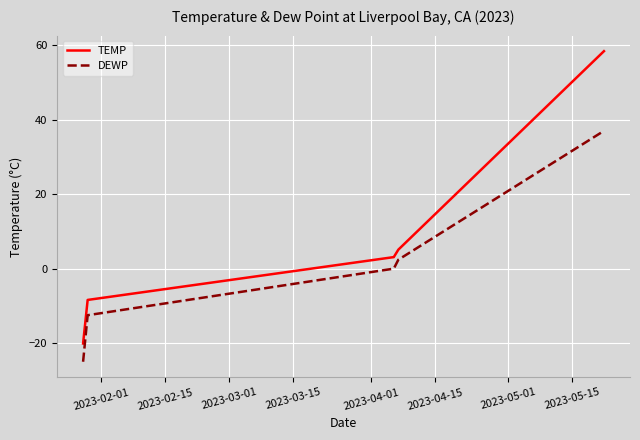

True or false: TEMP and DEWP cross at least once.

False